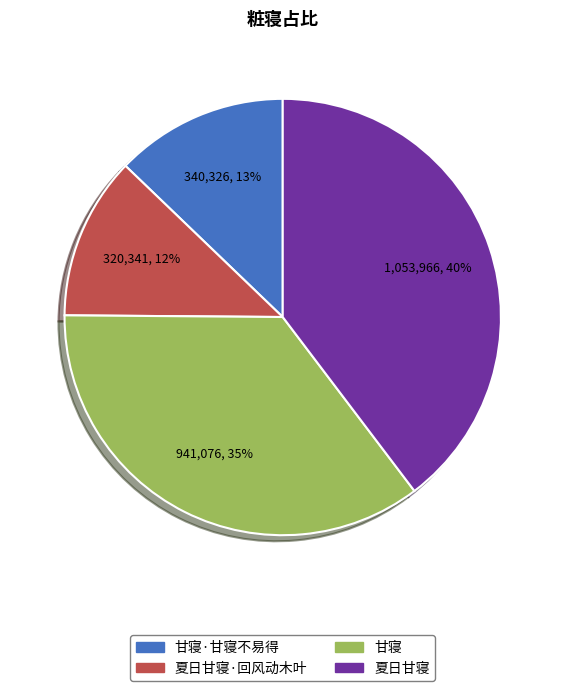

To the nearest percent, what is the difference between the largest and smallest slice percentages?

28%